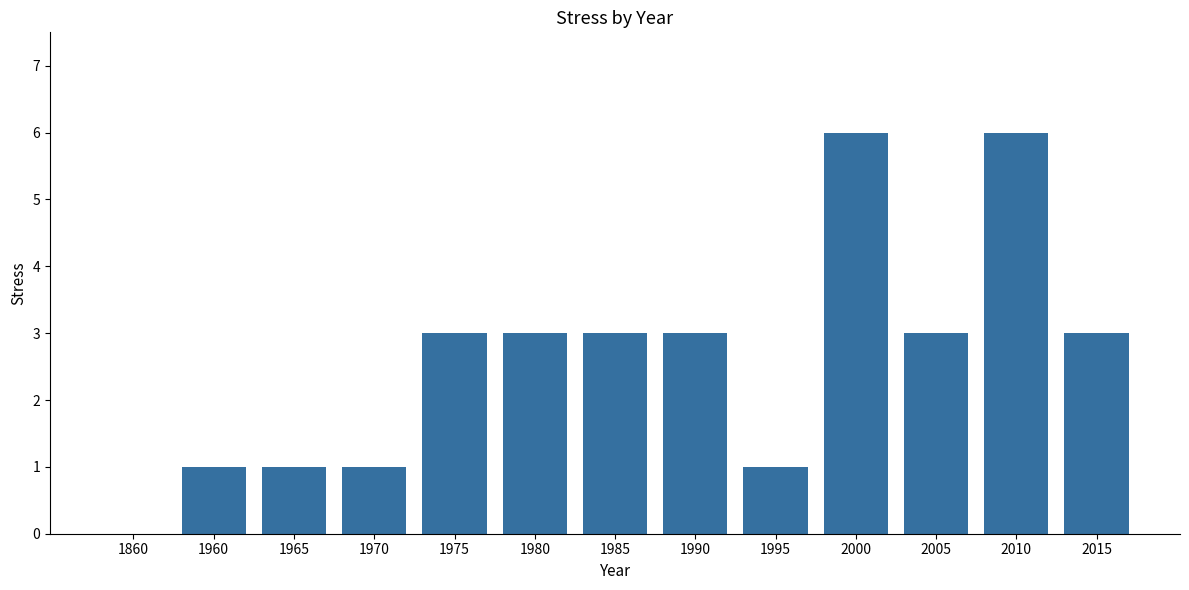

What is the greatest value displayed?

6